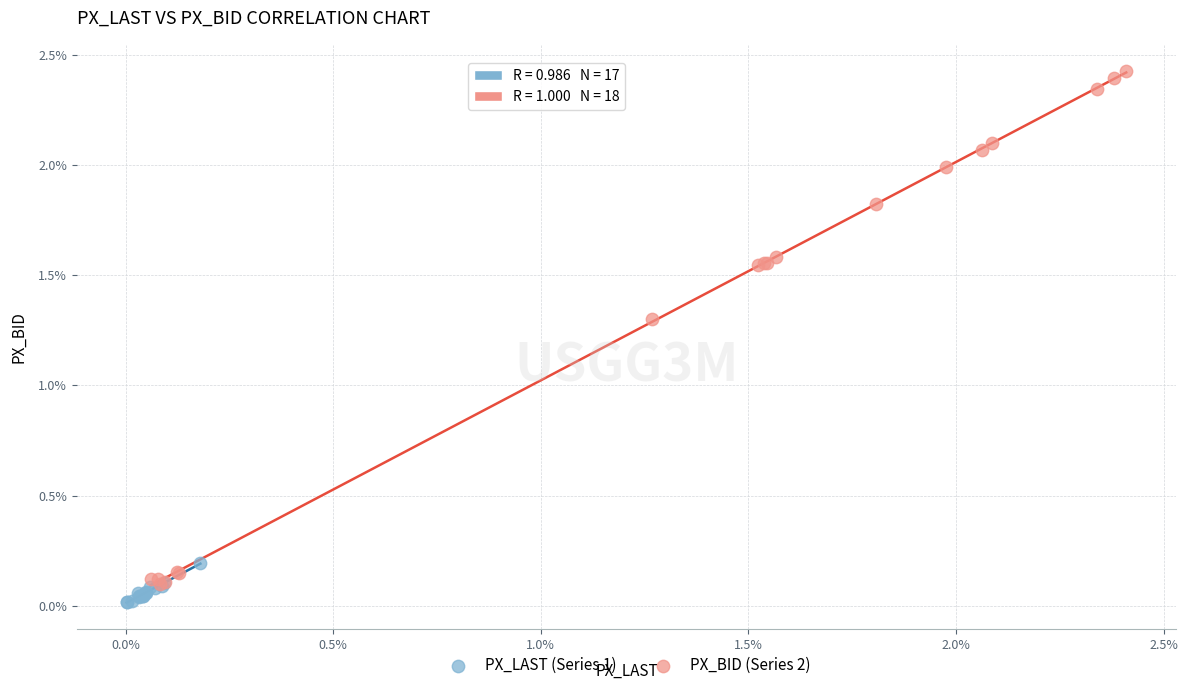

Which series reaches the maximum Y coordinate?

PX_BID (Series 2)